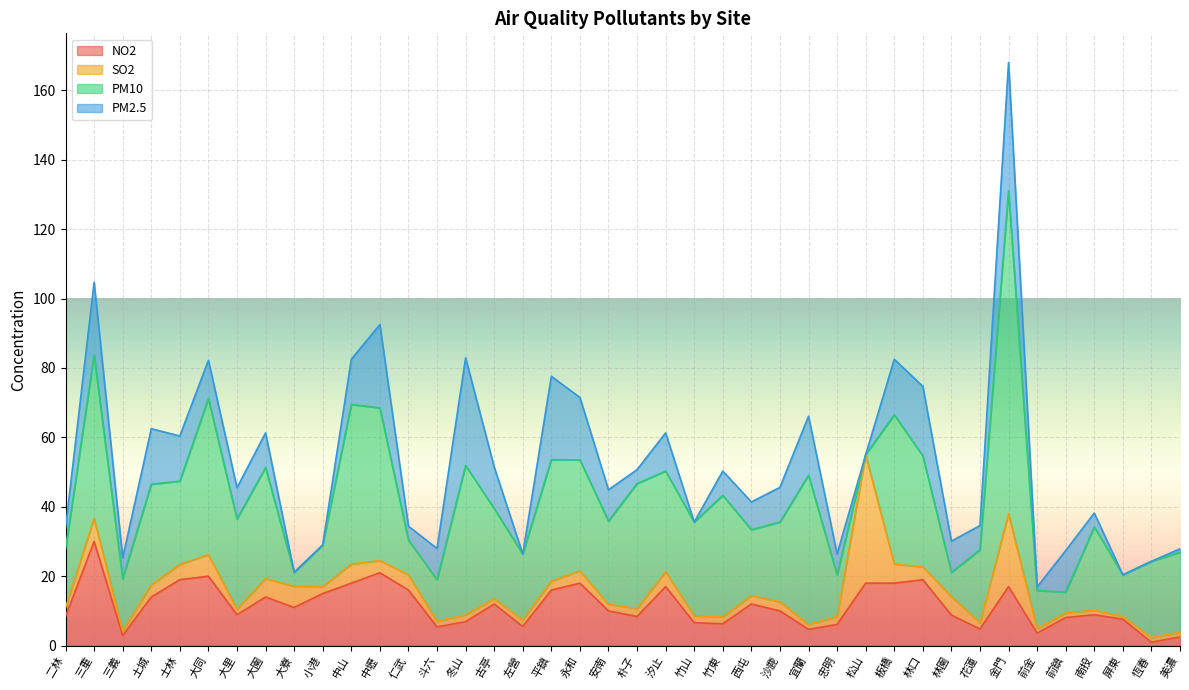

Which series has the widest spread of values?

PM10